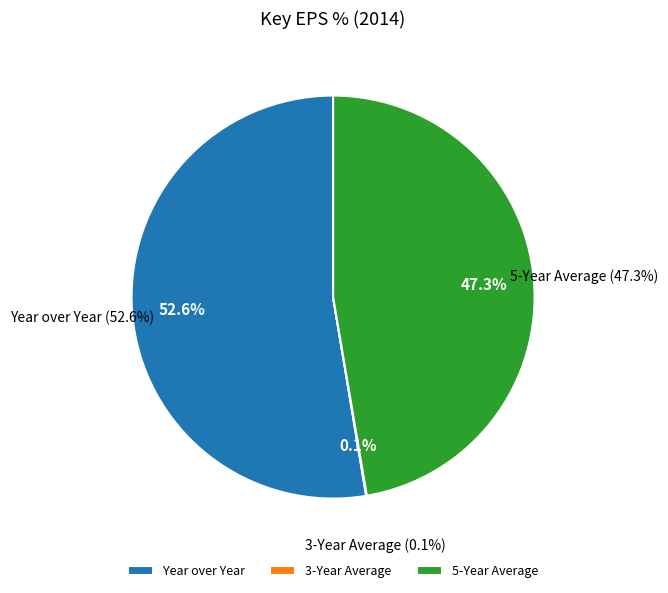

To the nearest percent, what is the average slice percentage?

33%